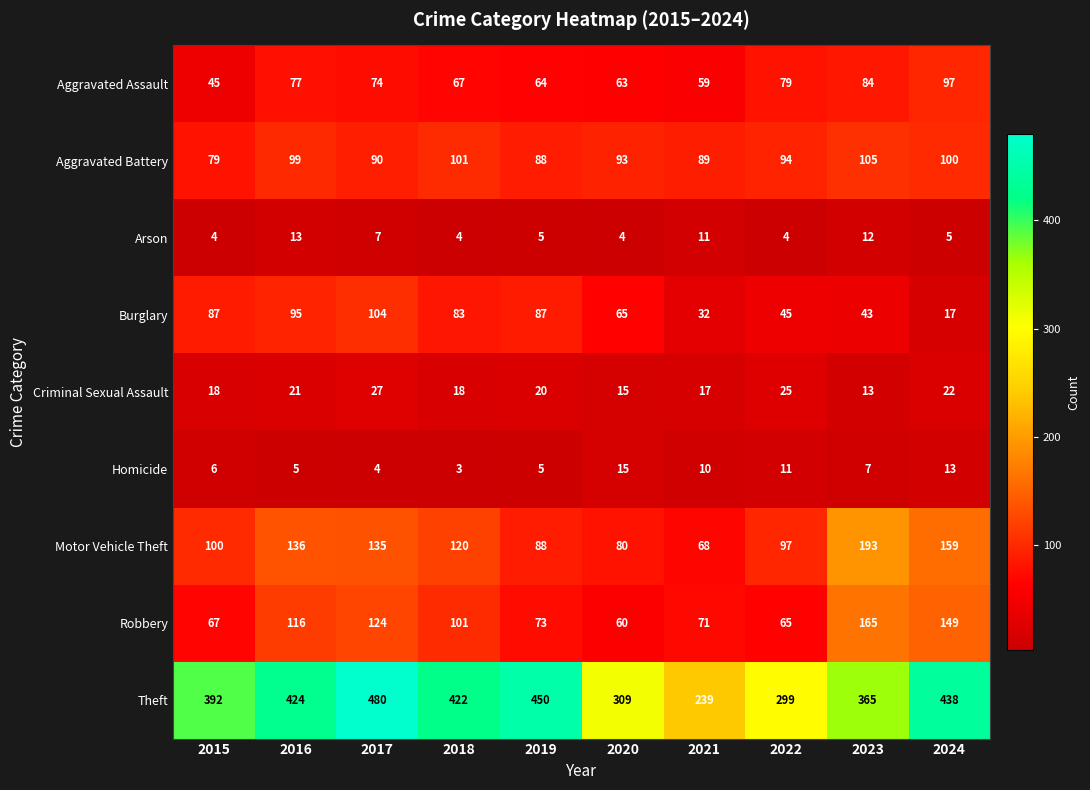

At which category is the sum across all series the highest?

2017